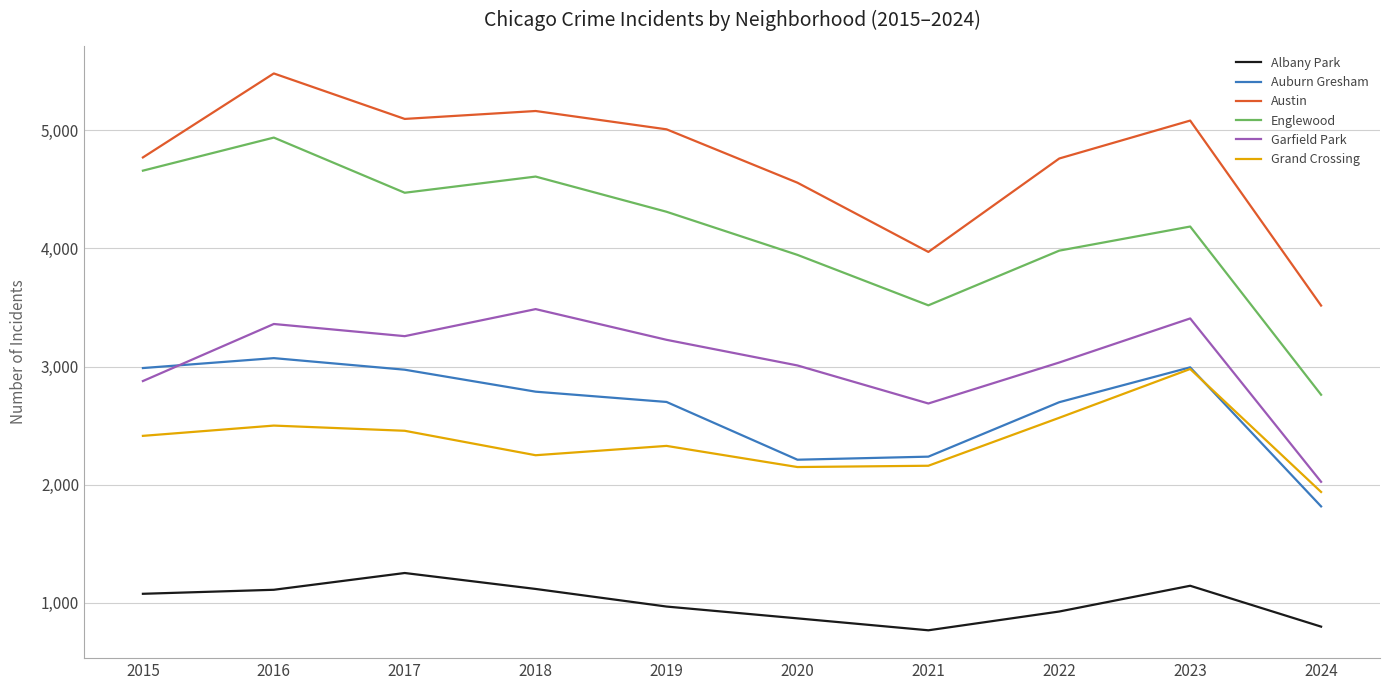

True or false: Albany Park and Englewood cross at least once.

False